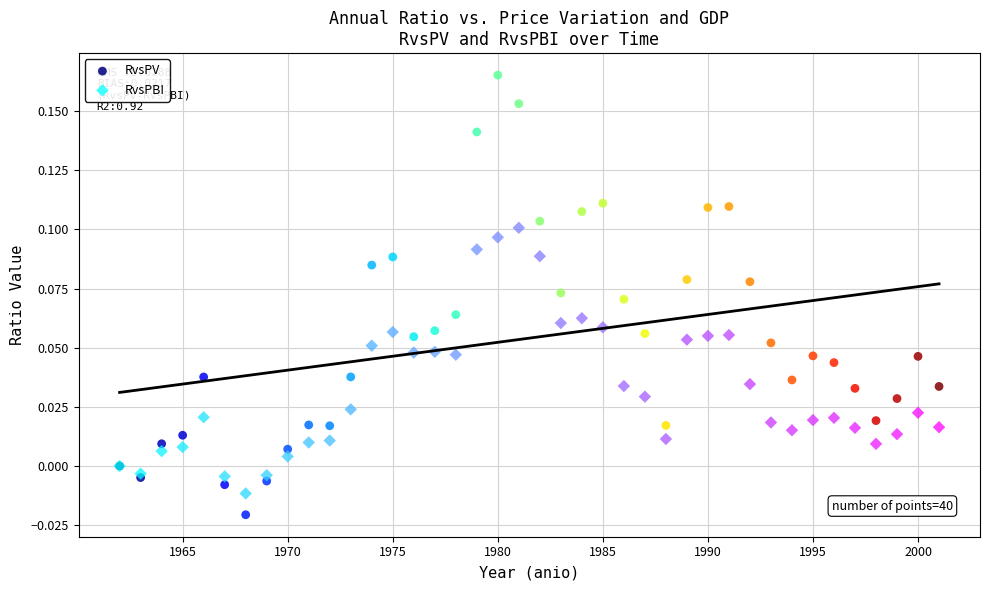

Which series reaches the maximum Y coordinate?

RvsPV